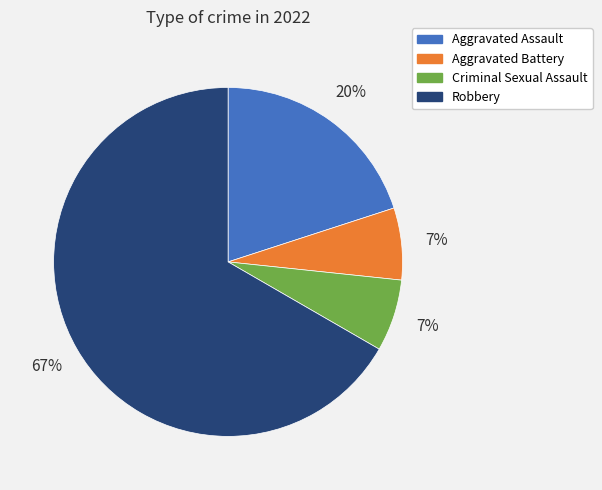

Do Robbery and Aggravated Assault together represent more than half of the pie?

Yes